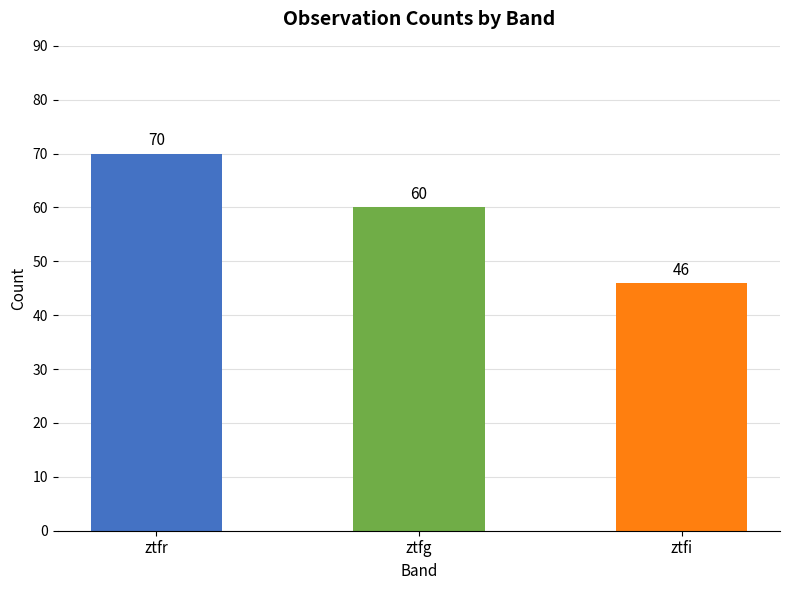

What is the label of the 3rd bar from the right?

ztfr